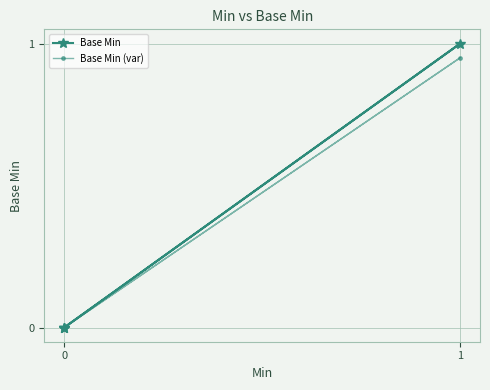

Is this an area chart (filled region under the line)?

No